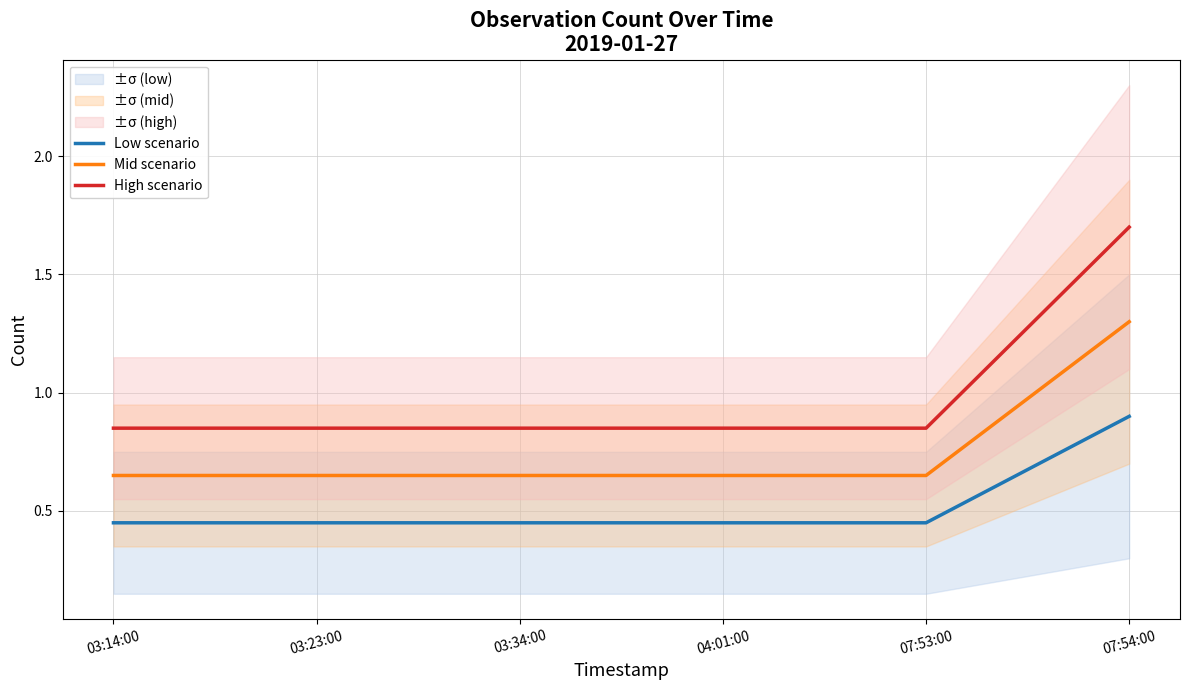

At which label is Mid scenario closest to 0?

03:14:00